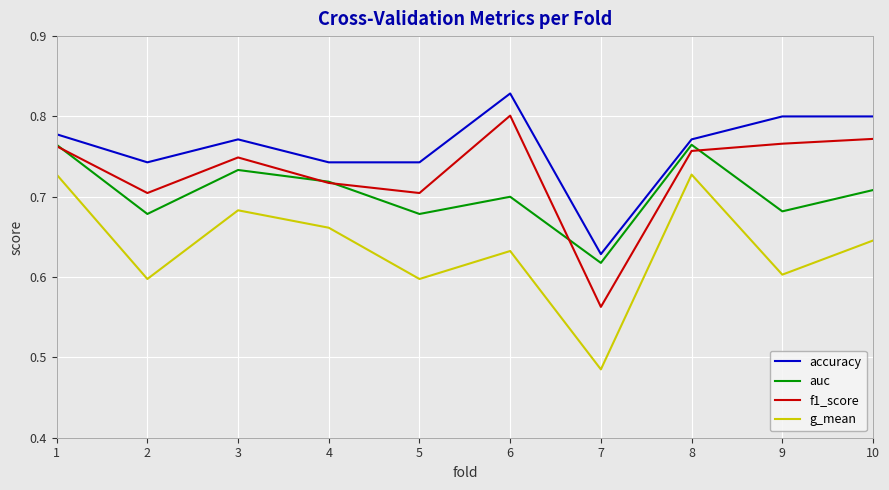

Which label corresponds to the smallest value in the chart?

7